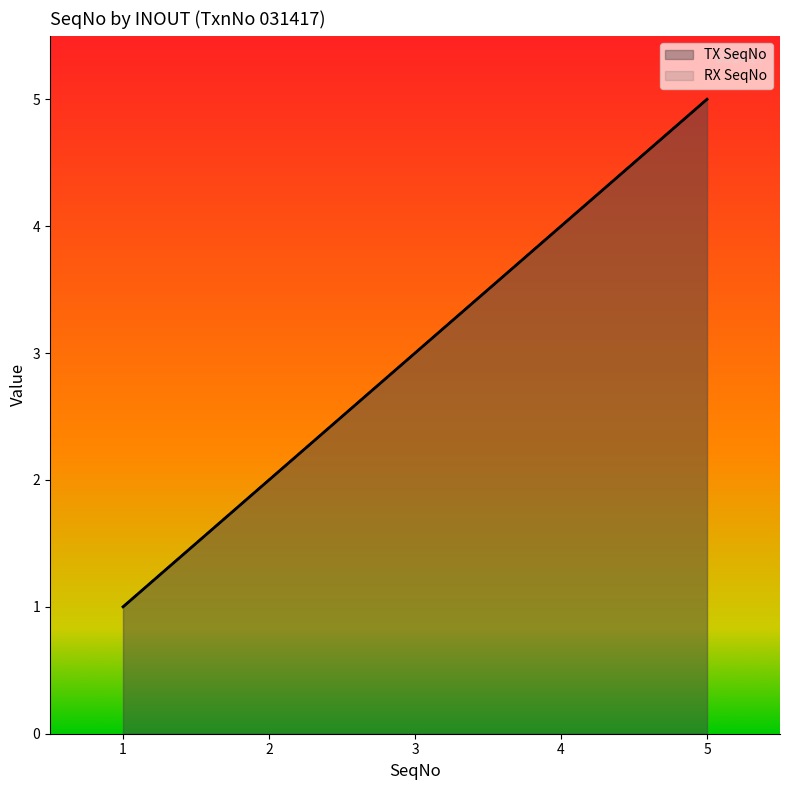

What is the approximate value of RX SeqNo at 1?

1